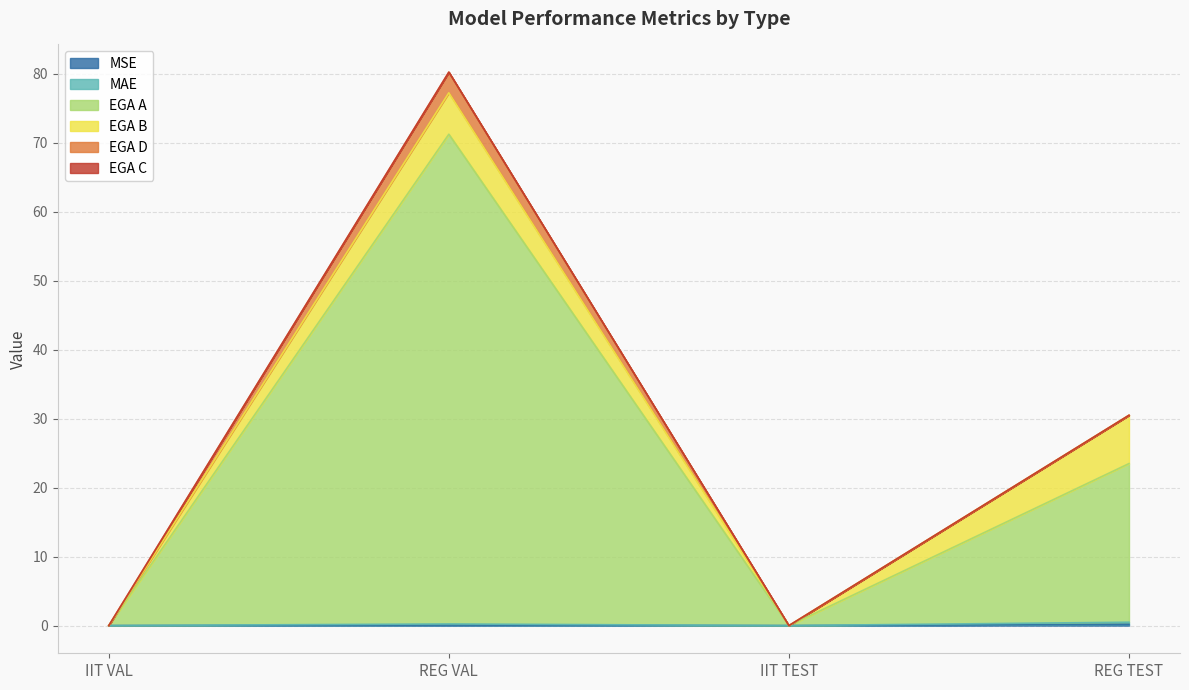

Which category has the highest value across all series?

REG VAL